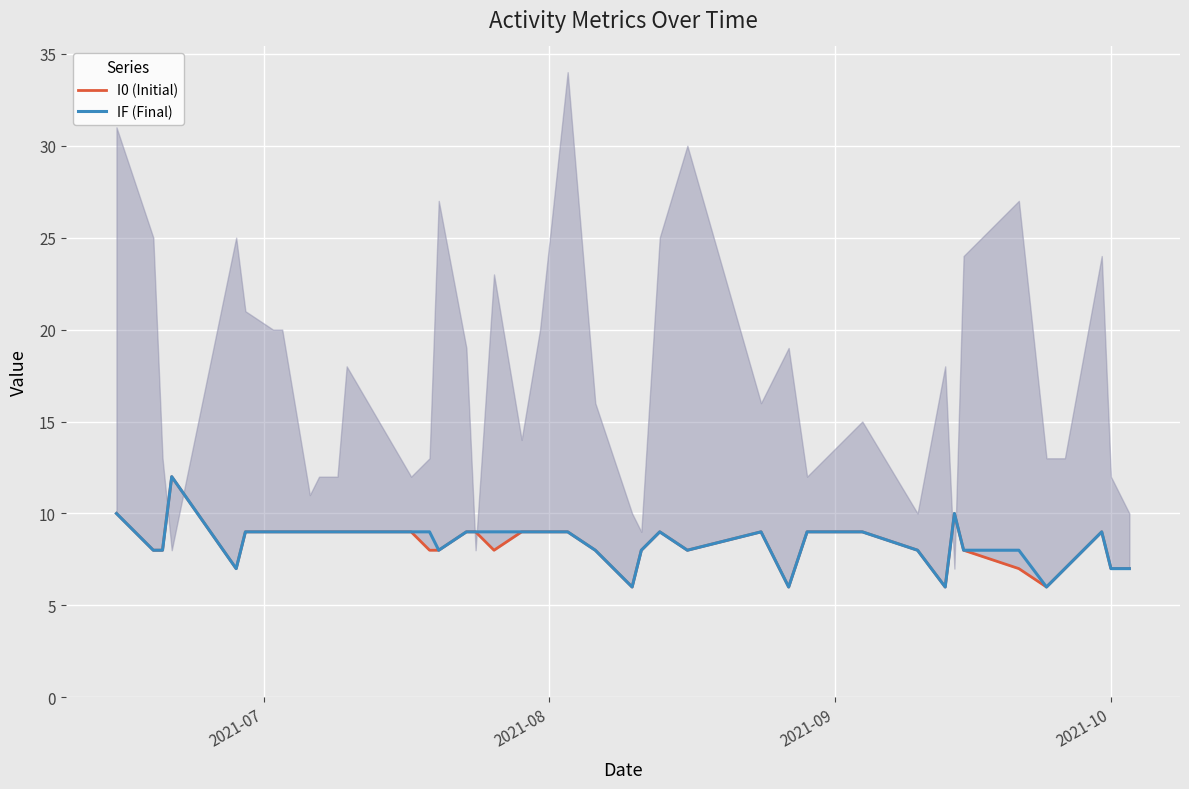

Reading right to left, extract all data points from this chart.

I0 (Initial): 7	7	9	7	6	7	8	10	6	8	9	9	6	9	8	9	8	6	8	9	9	9	8	9	9	8	8	9	9	9	9	9	9	9	9	7	12	8	8	10
IF (Final): 7	7	9	7	6	8	8	10	6	8	9	9	6	9	8	9	8	6	8	9	9	9	9	9	9	8	9	9	9	9	9	9	9	9	9	7	12	8	8	10